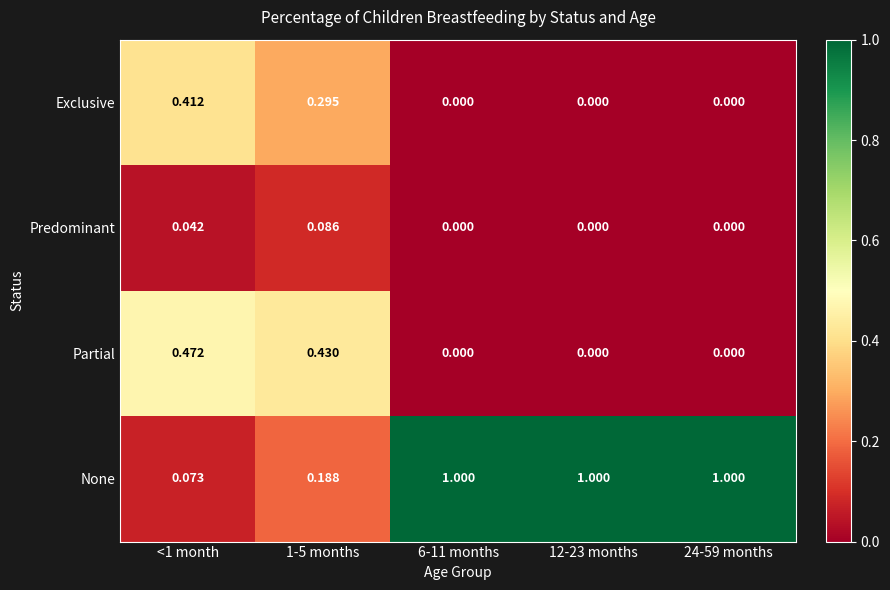

Is the value of Predominant at 1-5 months greater than the value of Partial at 24-59 months?

Yes